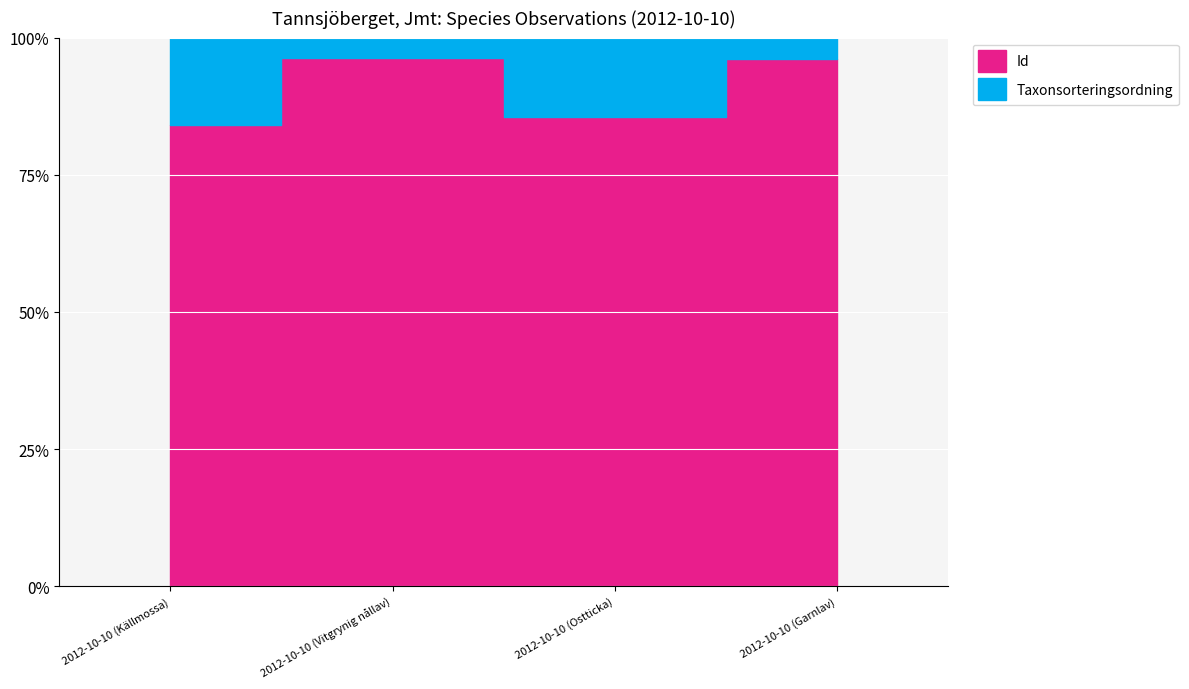

What is the label of the 4th point from the left?

2012-10-10 (Garnlav)